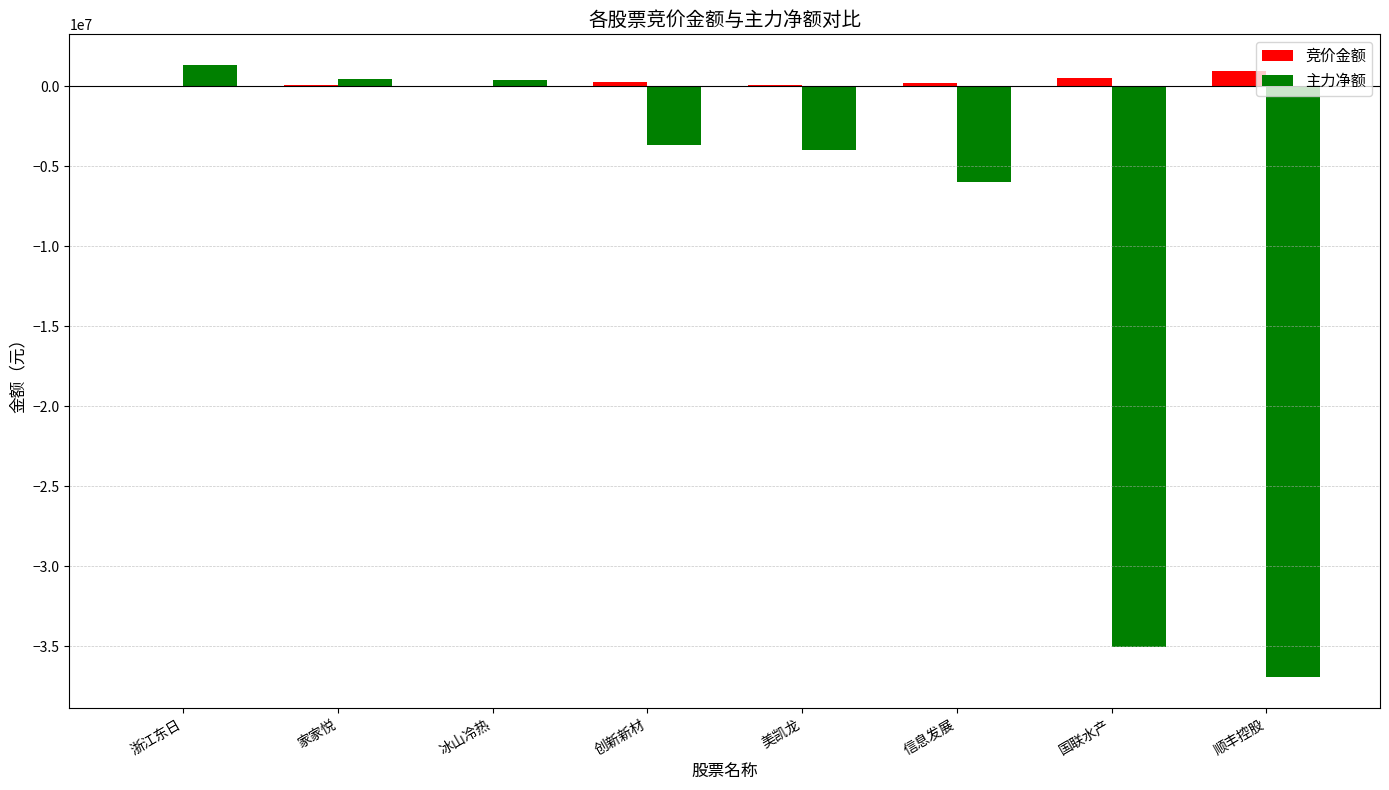

Between 浙江东日 and 信息发展, which series saw the biggest shift?

主力净额